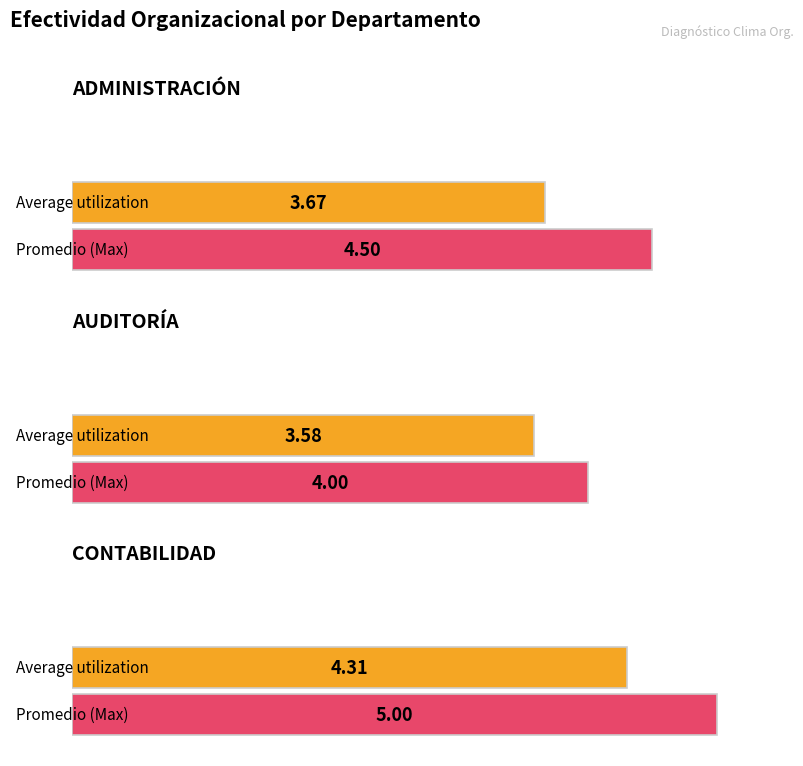

How many Average utilization values are between 3 and 4?

2